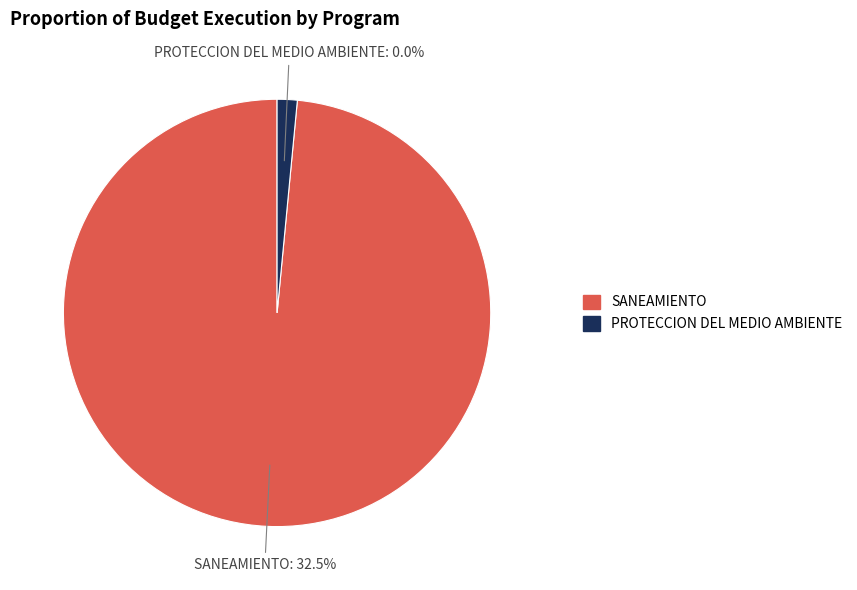

What is the largest slice in the pie chart?

047: SANEAMIENTO